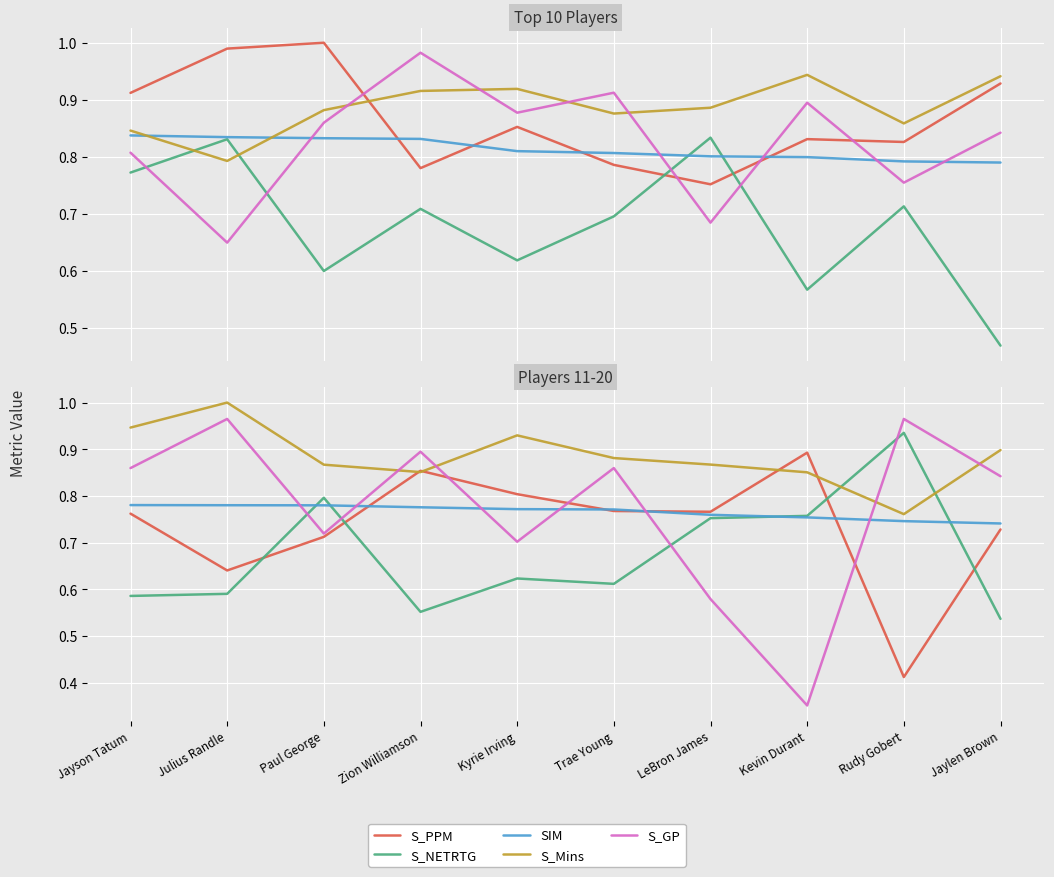

What is the maximum value for S_NETRTG?

0.9